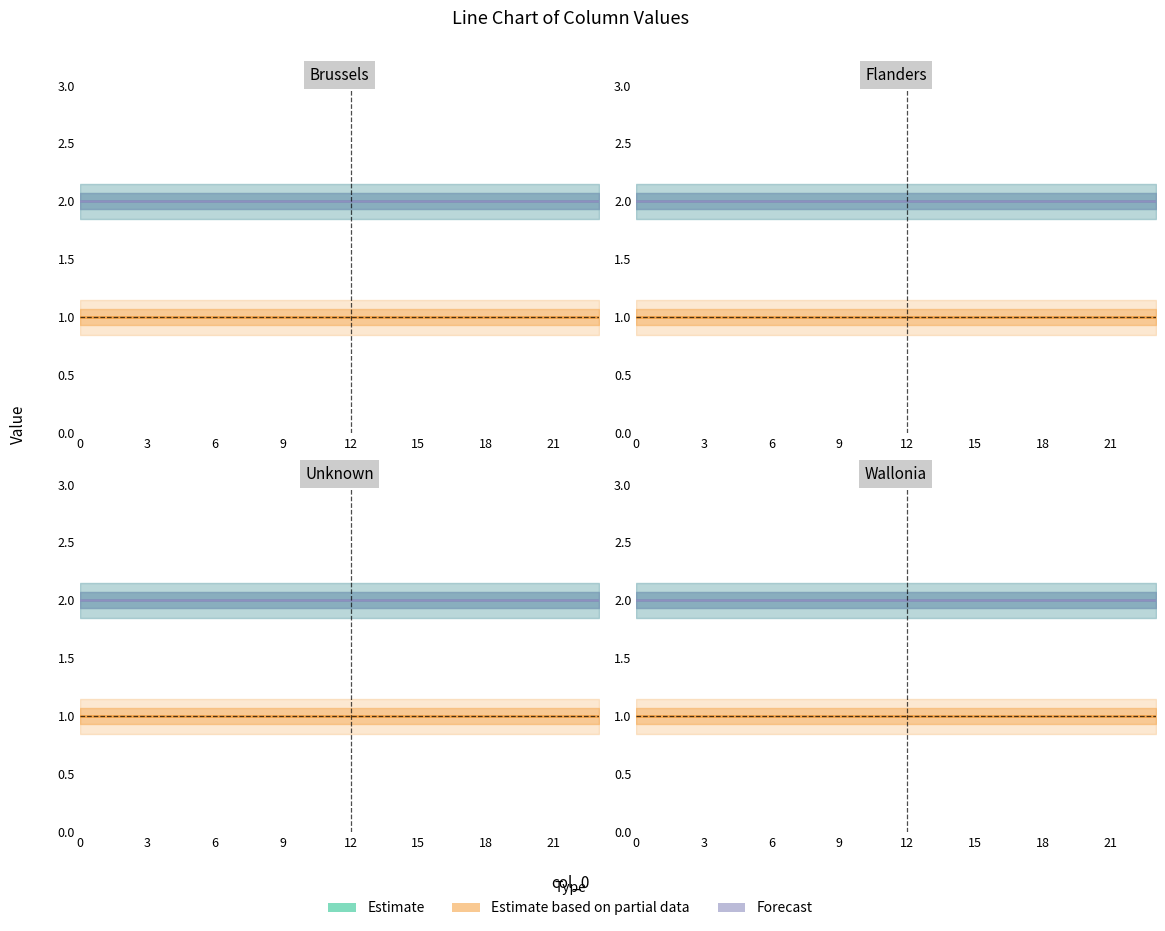

Which series has the largest total across all categories?

Estimate